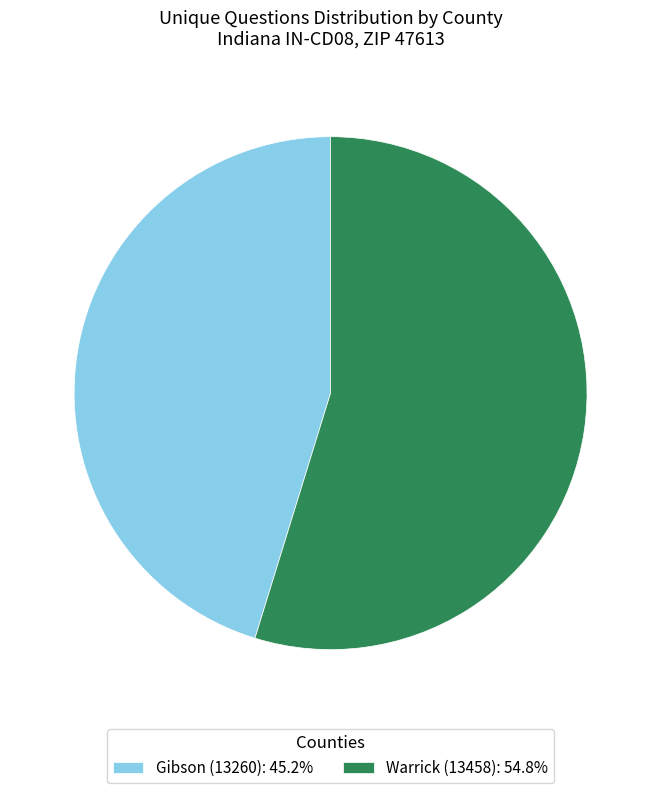

The Warrick (13458) slice represents 55% of the pie. True or false?

True